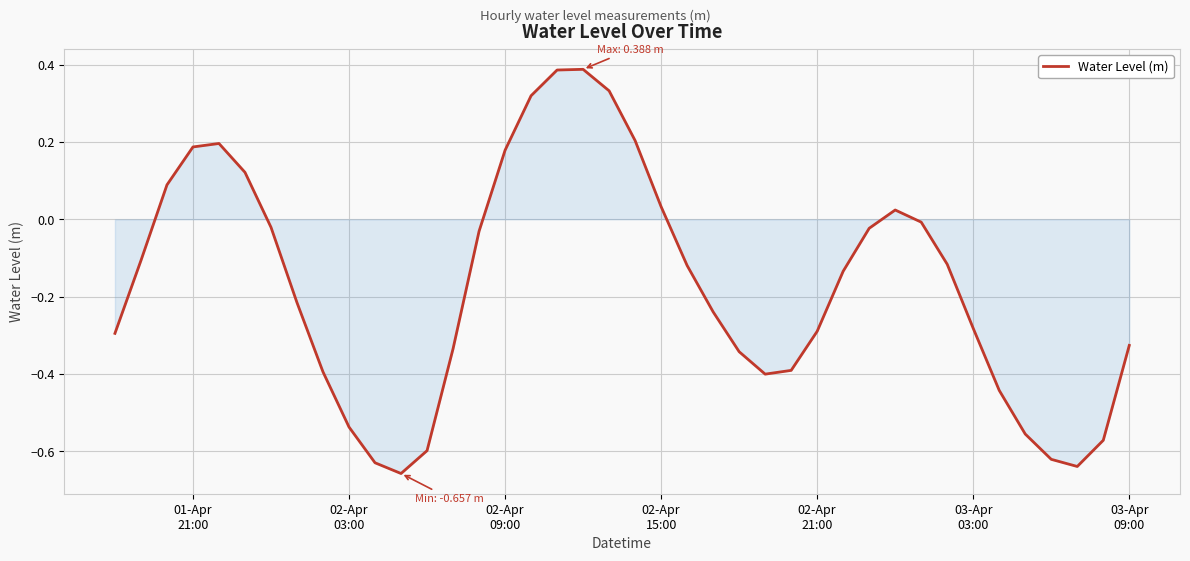

How many lines are shown in the chart?

1